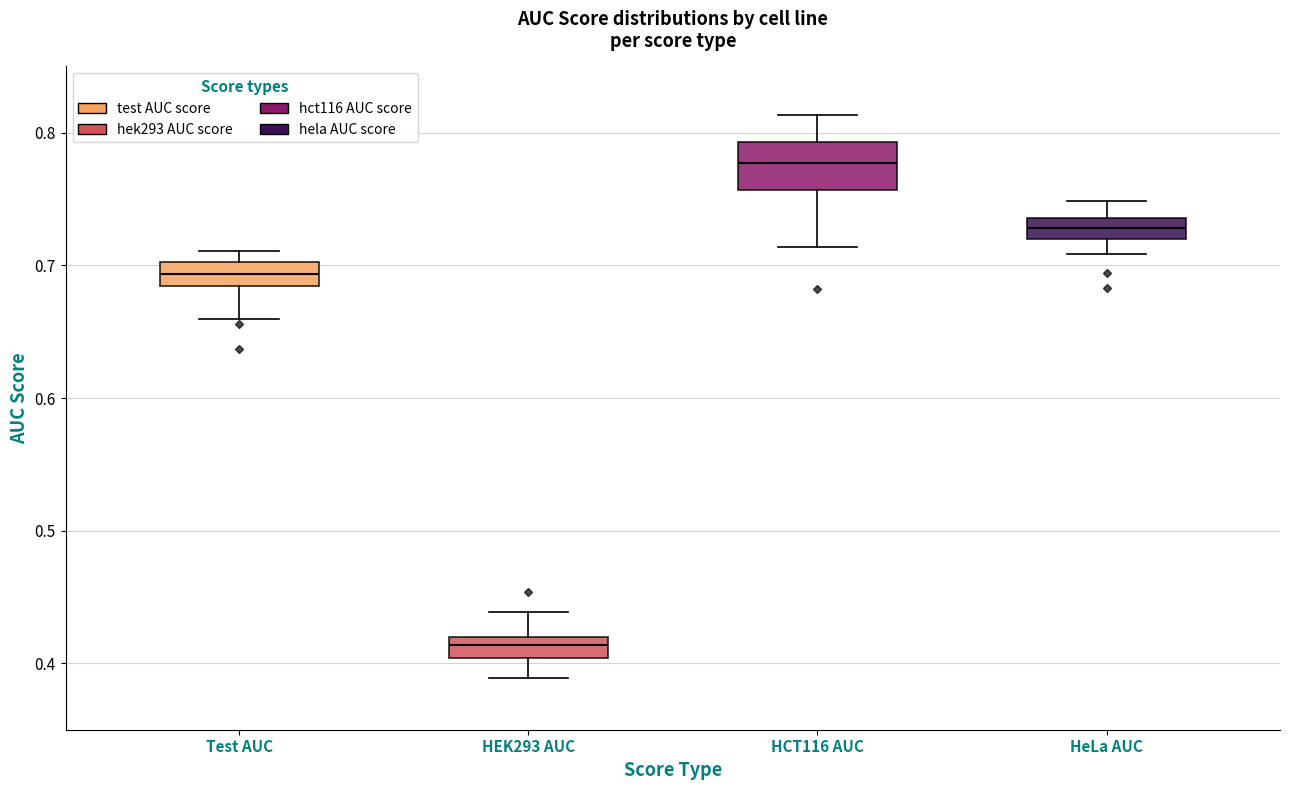

Comparing the boxes themselves (not the whiskers), which one is the tallest?

HCT116 AUC